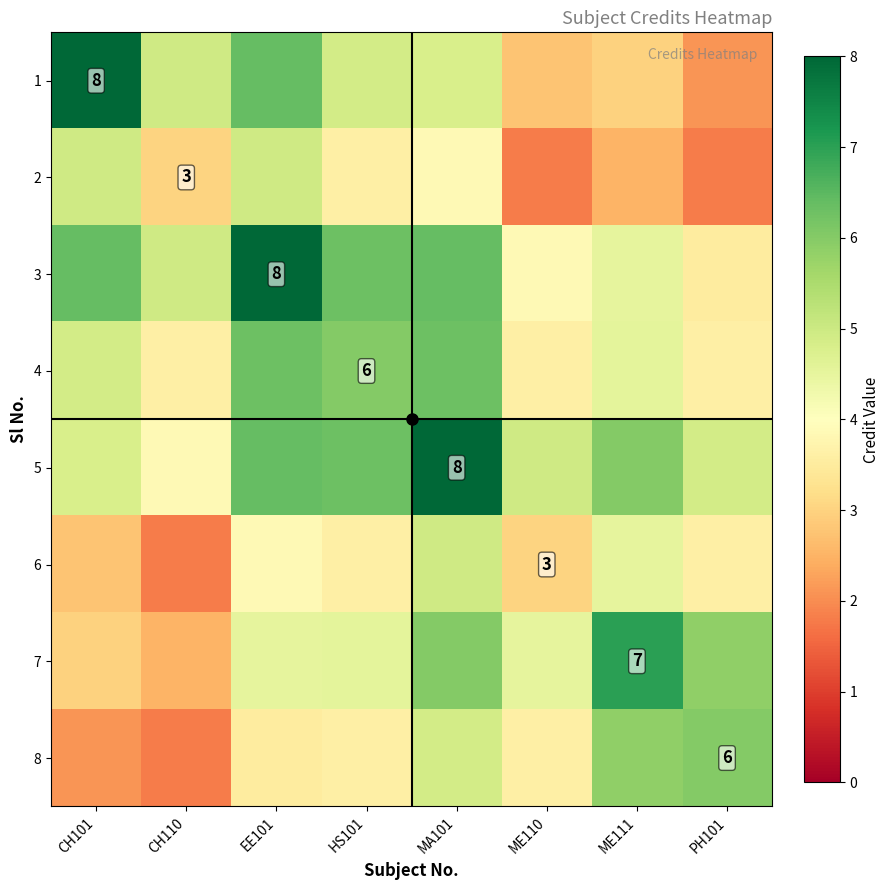

What is the difference between the maximum and second lowest values in the 5 series?

3.2